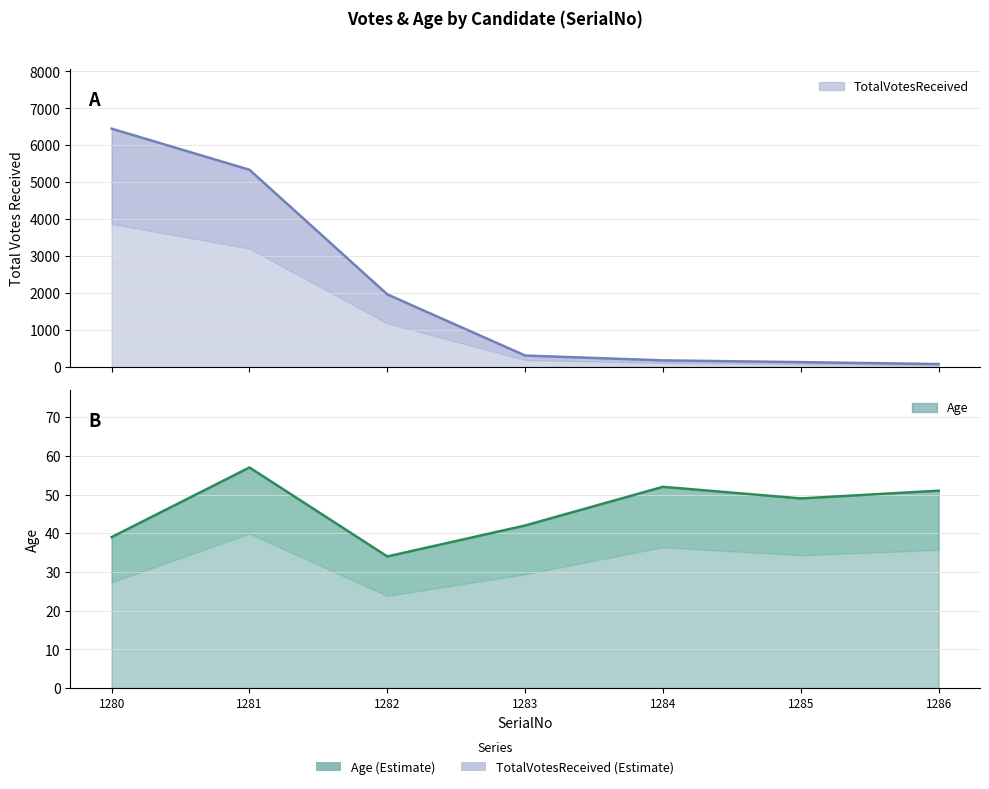

Which has a higher value, 1285 or 1283?

1285